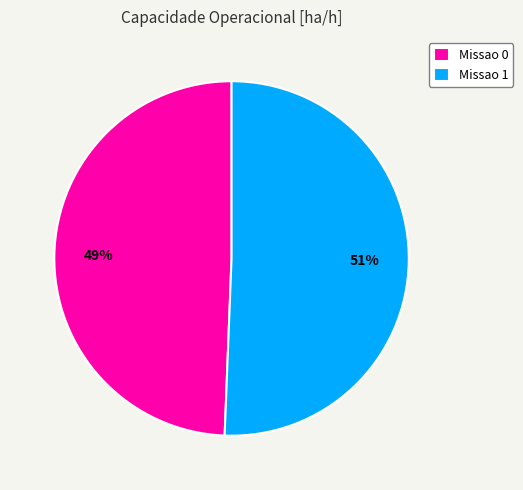

True or false: Missao 1 accounts for 51% of the total.

True